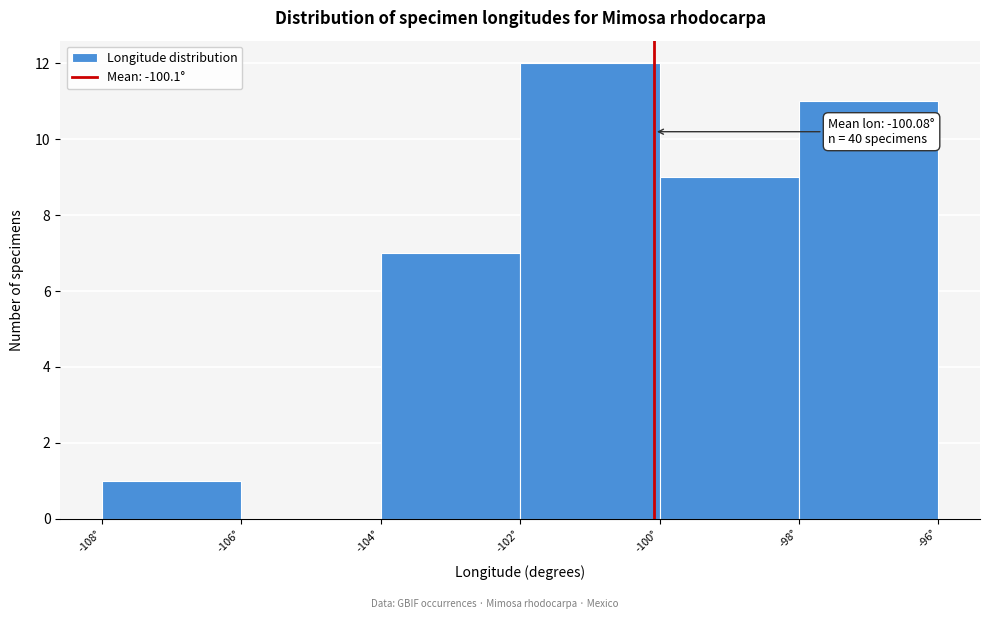

Over which range of the x-axis is the bar tallest?

-102 to -100